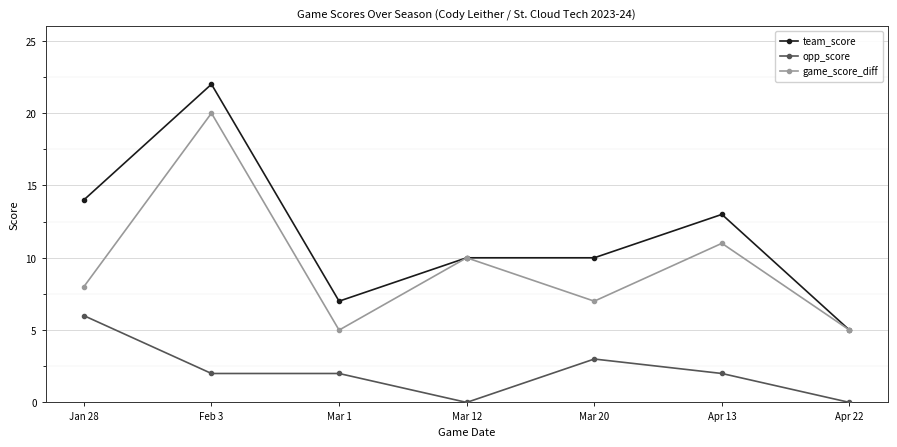

True or false: opp_score has more than 0 points higher than both neighbors.

True